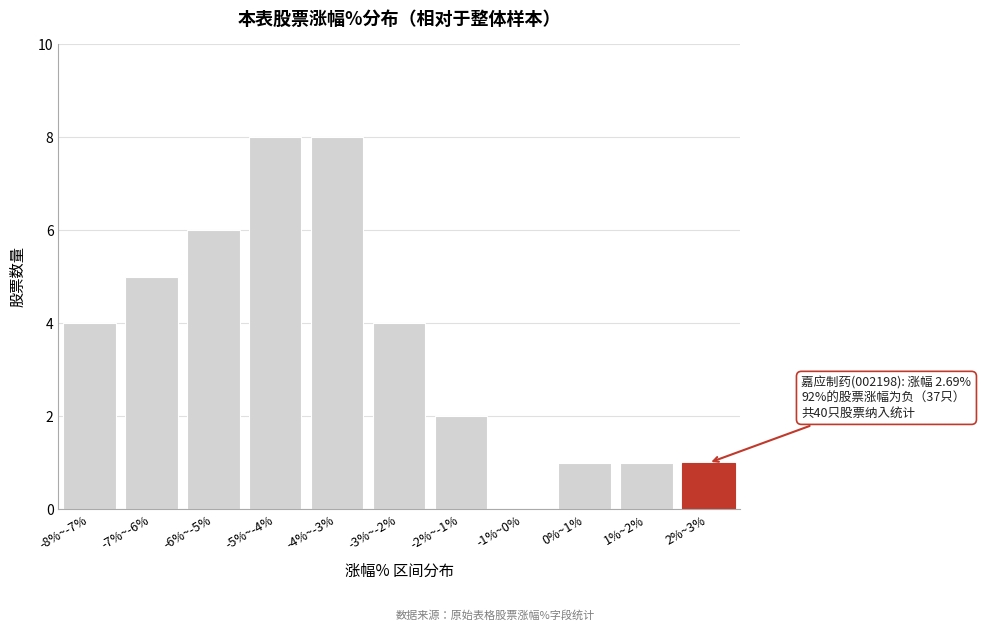

Reading left to right, transcribe all the data shown in this chart.

-8%~-7%=4	-7%~-6%=5	-6%~-5%=6	-5%~-4%=8	-4%~-3%=8	-3%~-2%=4	-2%~-1%=2	-1%~0%=0	0%~1%=1	1%~2%=1	2%~3%=1